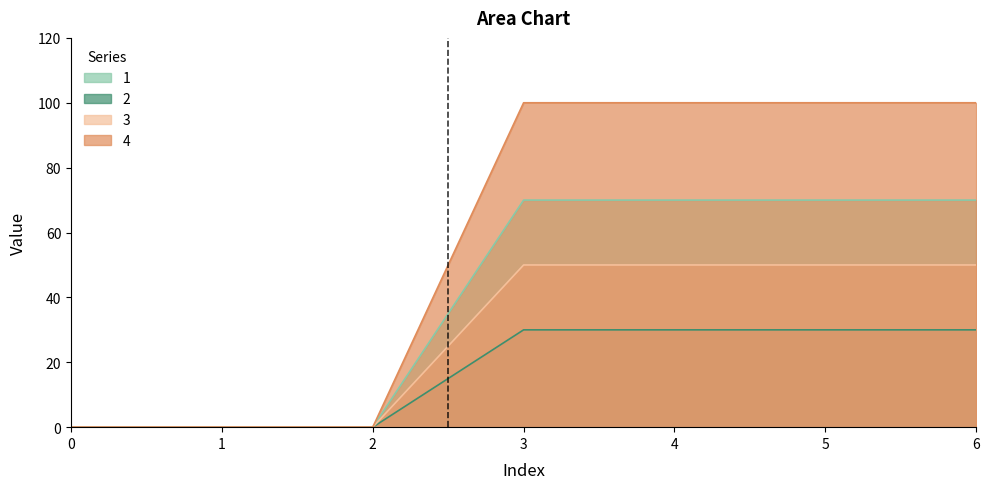

What is the average value of the 2 series?

17